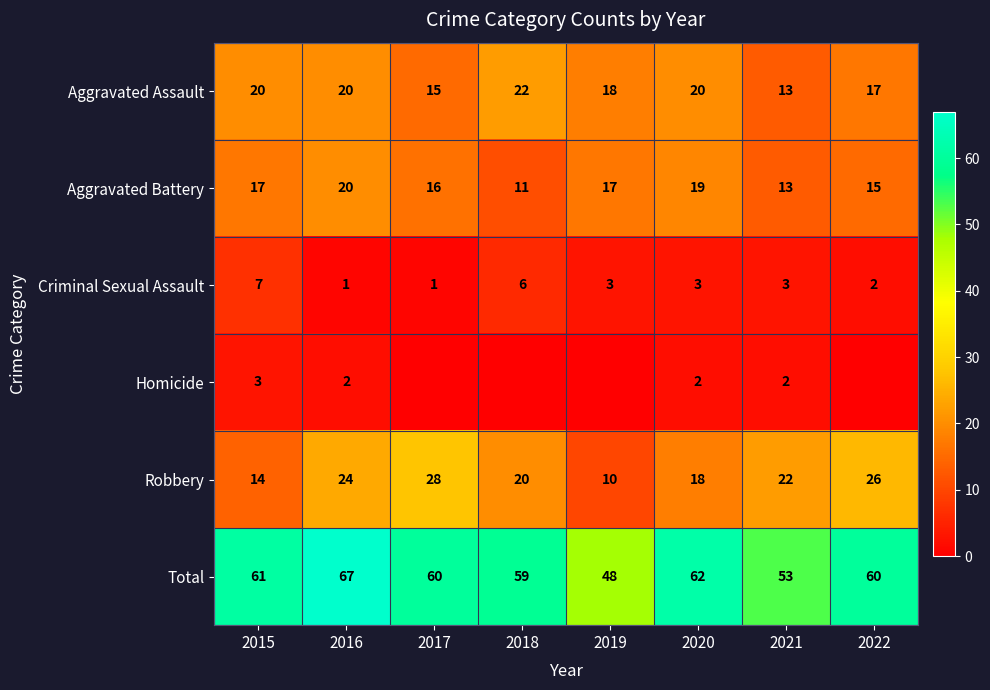

Is it true that Aggravated Battery equals 22 at 2021?

False